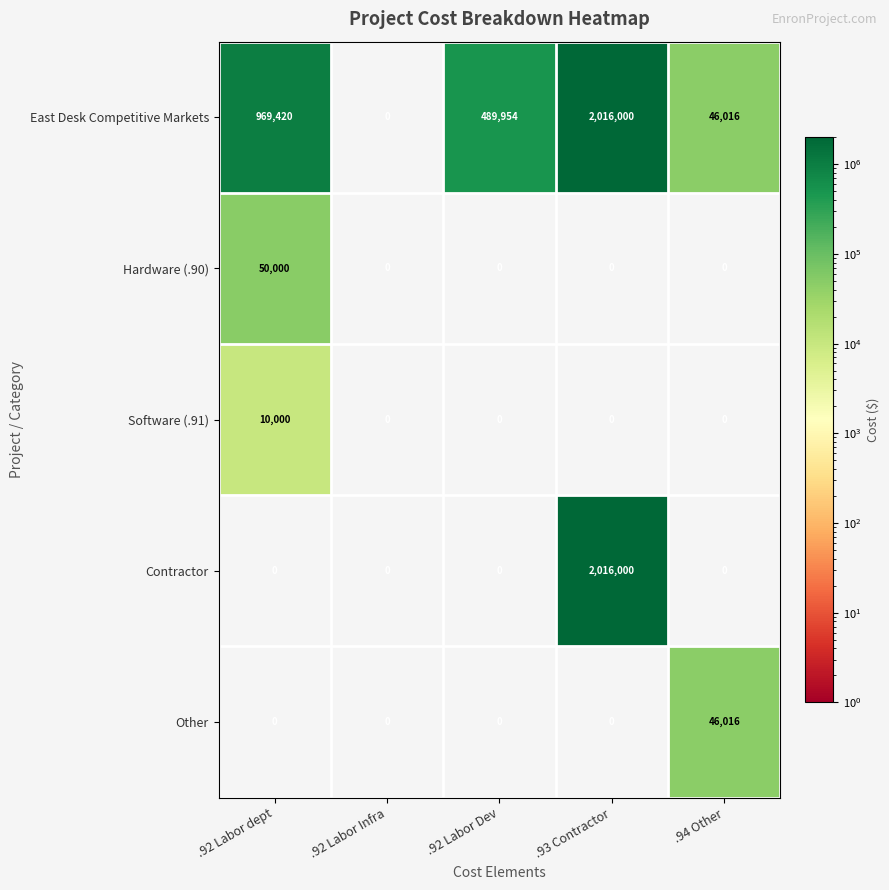

Reading right to left, transcribe all the data shown in this chart.

East Desk Competitive Markets: 46016	2016000	489954	0	969420
Hardware (.90): 0	0	0	0	50000
Software (.91): 0	0	0	0	10000
Contractor: 0	2016000	0	0	0
Other: 46016	0	0	0	0